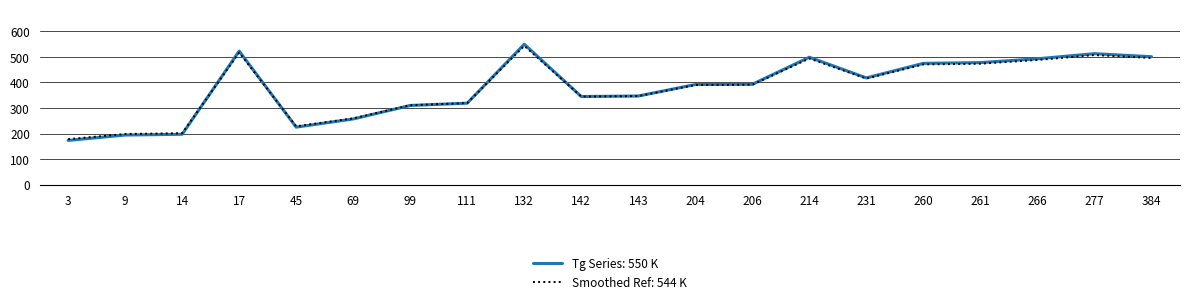

At which category does the chart reach its peak across all series?

132